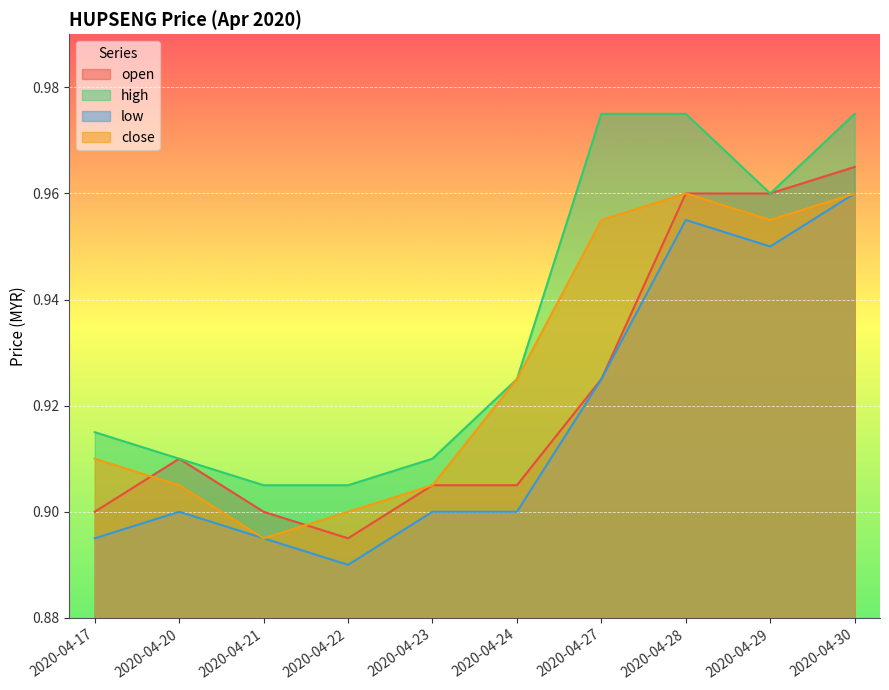

Which series has the largest total across all categories?

high